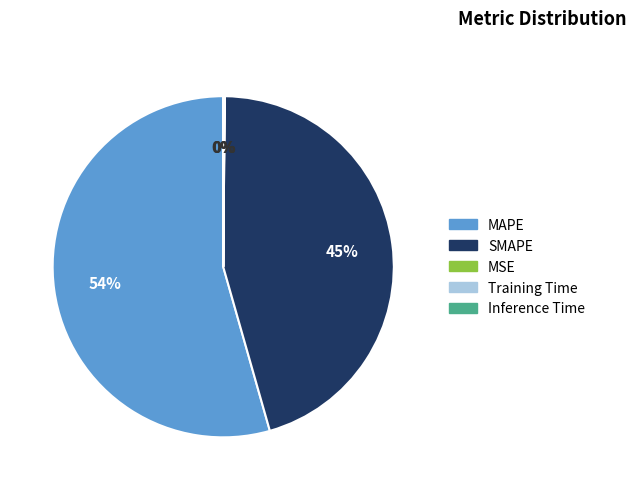

Which slice represents more than half of the pie?

MAPE